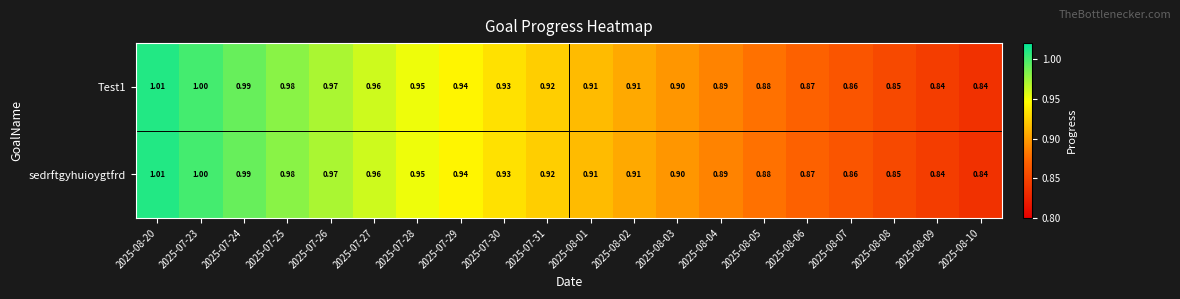

Is the value of sedrftgyhuioygtfrd at 2025-07-31 greater than the value of Test1 at 2025-07-29?

No